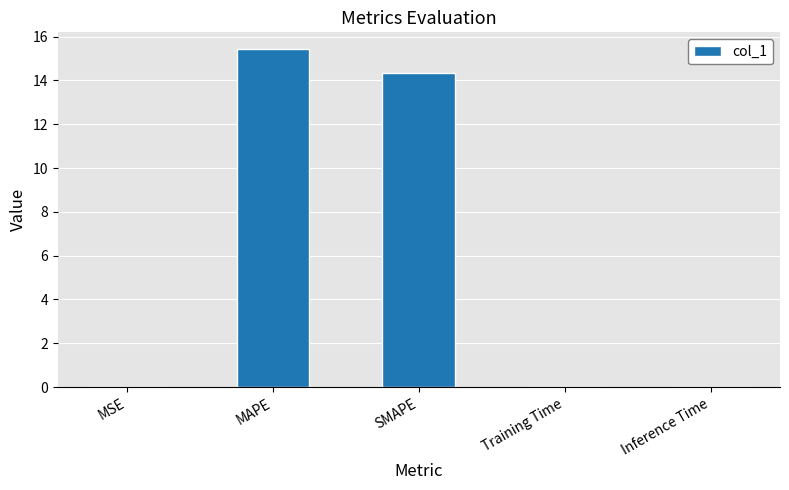

Which label corresponds to the largest value in the chart?

MAPE